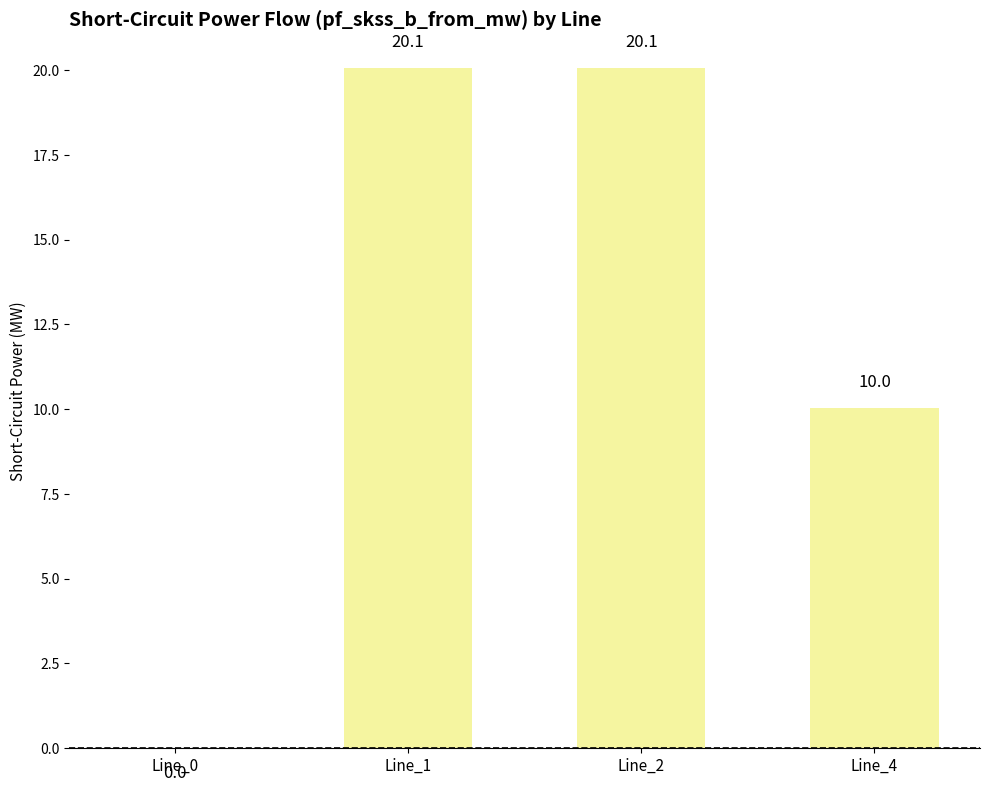

The value at Line_2 is 20.1. True or false?

True